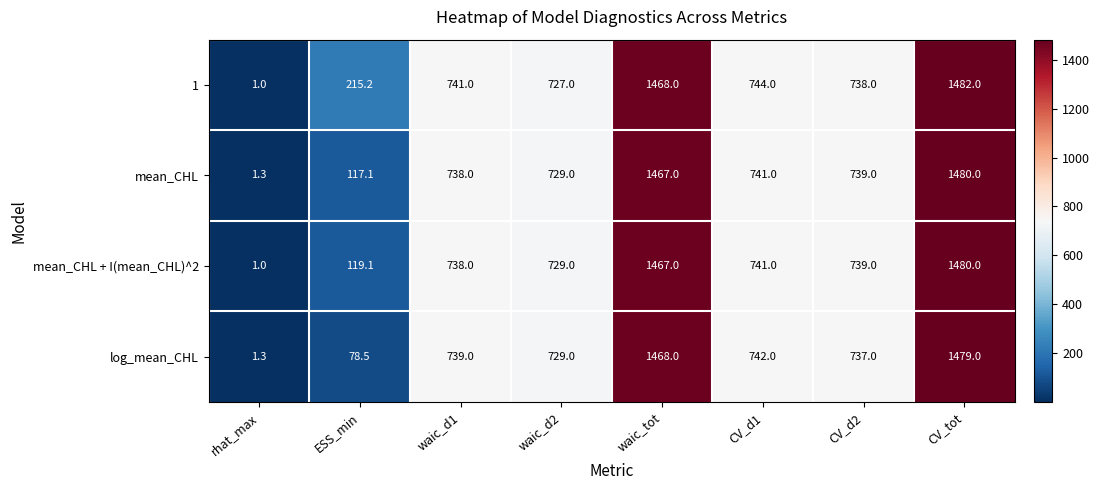

How many data points does each series have?

8